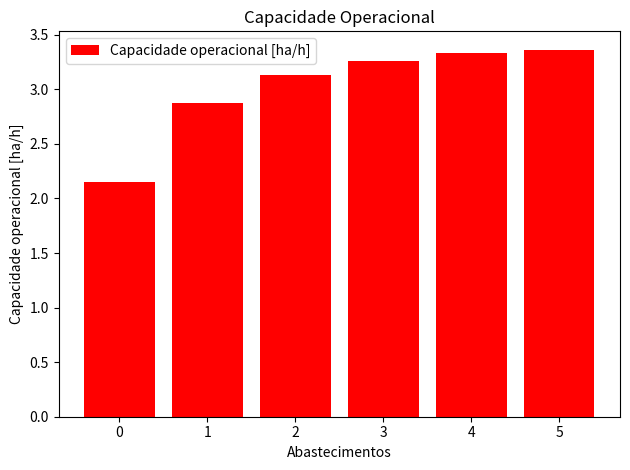

What is the average value?

3.0